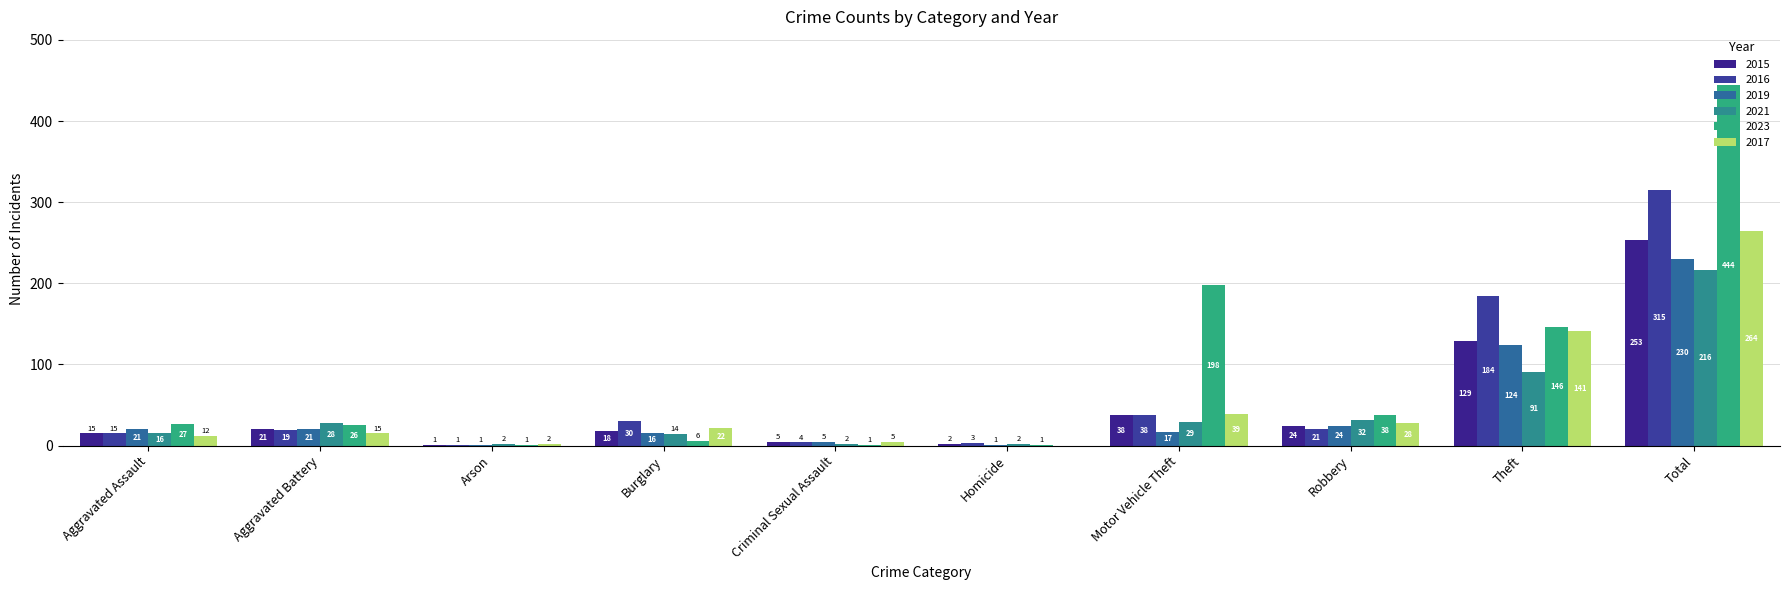

Reading left to right, what are all the values shown in this chart?

2015: 15	21	1	18	5	2	38	24	129	253
2016: 15	19	1	30	4	3	38	21	184	315
2019: 21	21	1	16	5	1	17	24	124	230
2021: 16	28	2	14	2	2	29	32	91	216
2023: 27	26	1	6	1	1	198	38	146	444
2017: 12	15	2	22	5	0	39	28	141	264